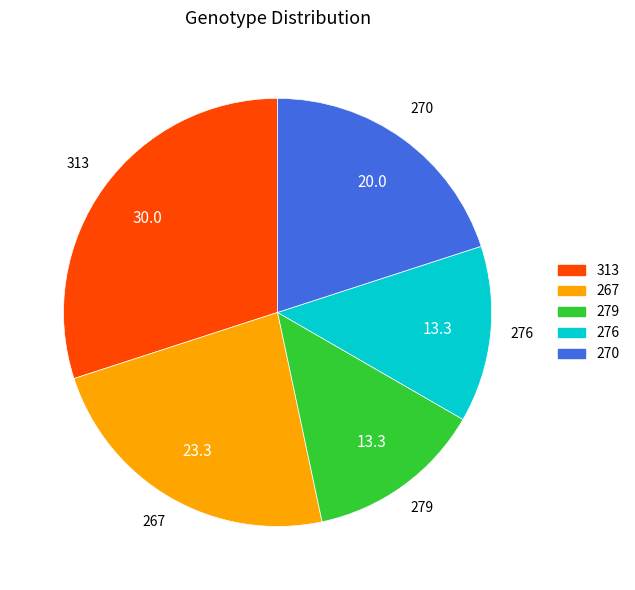

What is the ratio of the value at 313 to the value at 267?

1.3